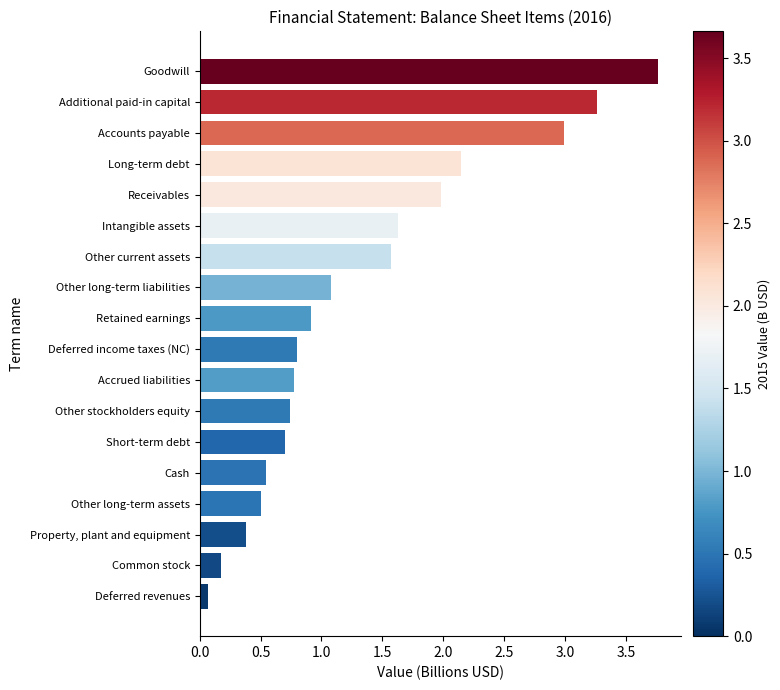

Does the chart contain stacked bars?

No